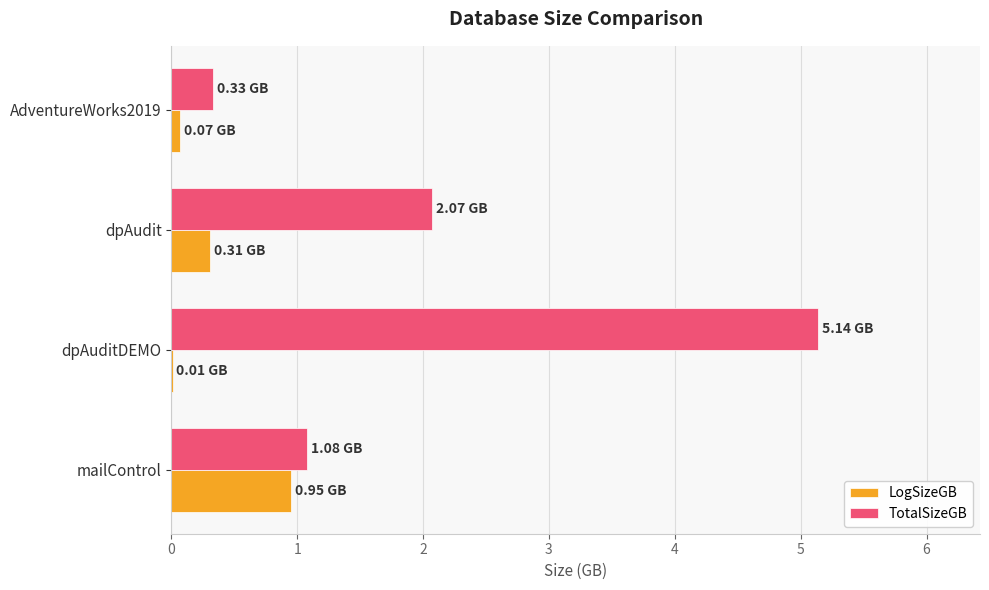

What is the sum of all LogSizeGB values?

1.3